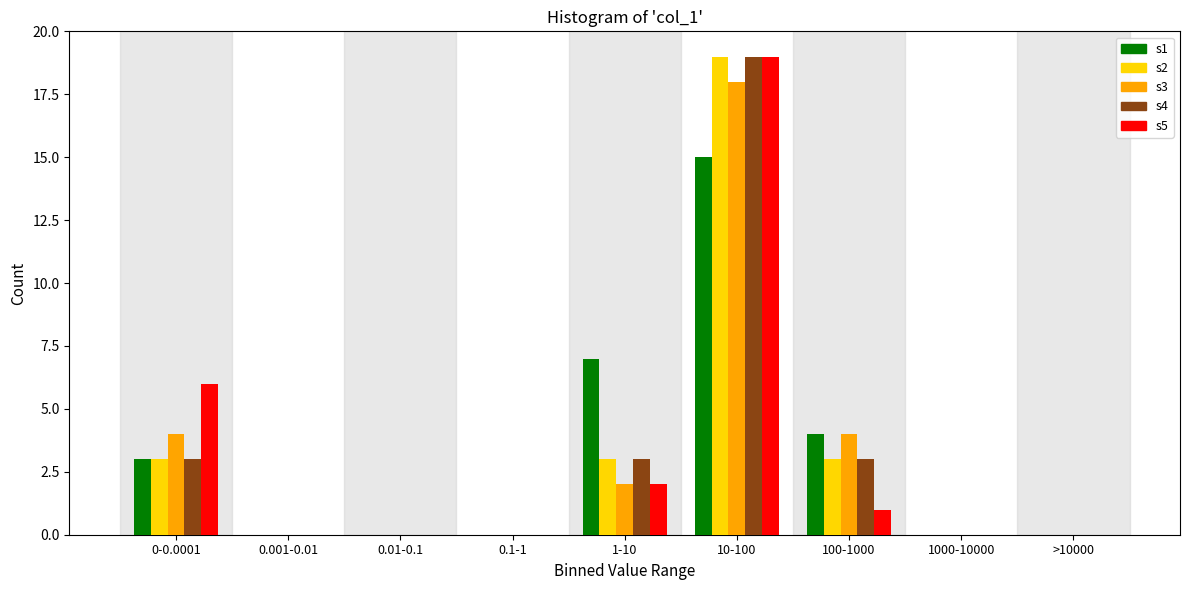

Is the value of s2 at 0.001-0.01 greater than the value of s4 at 10-100?

No